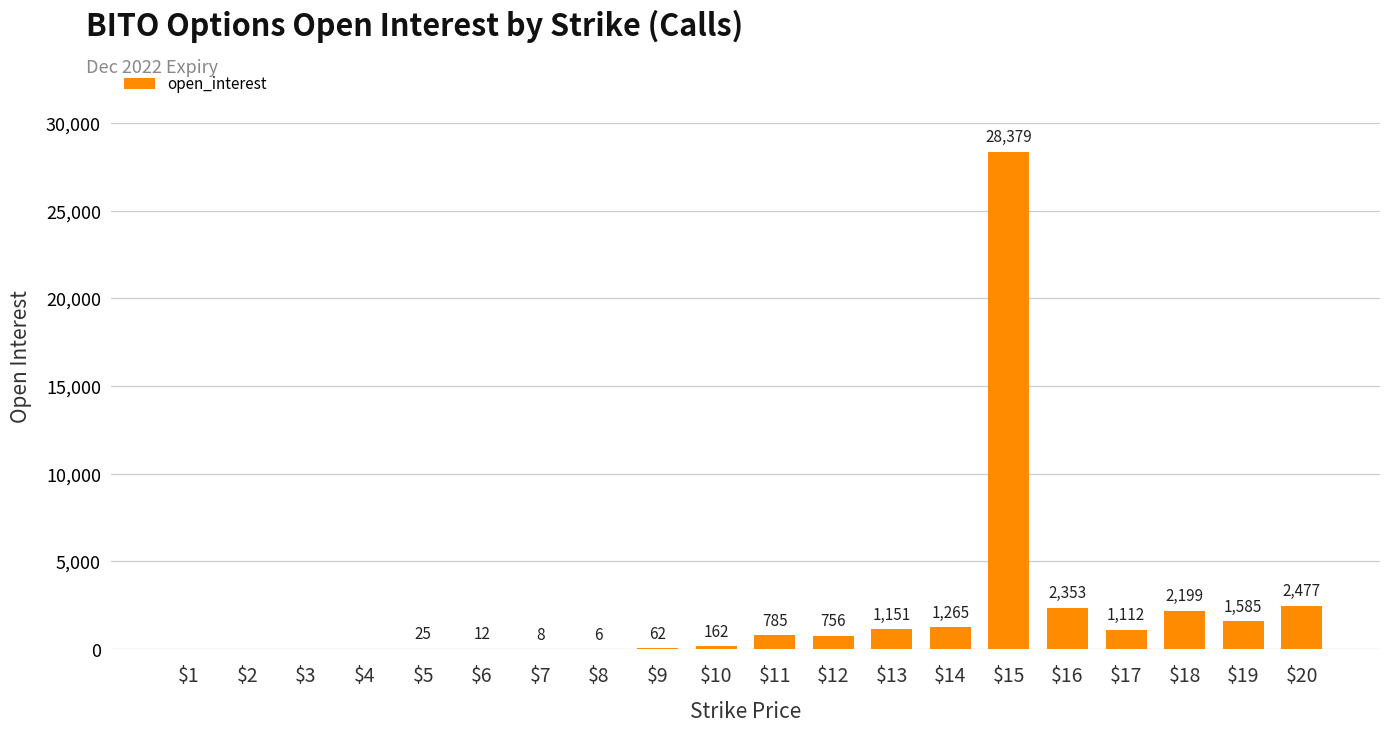

Is it true that the value at $1 is 10065?

False